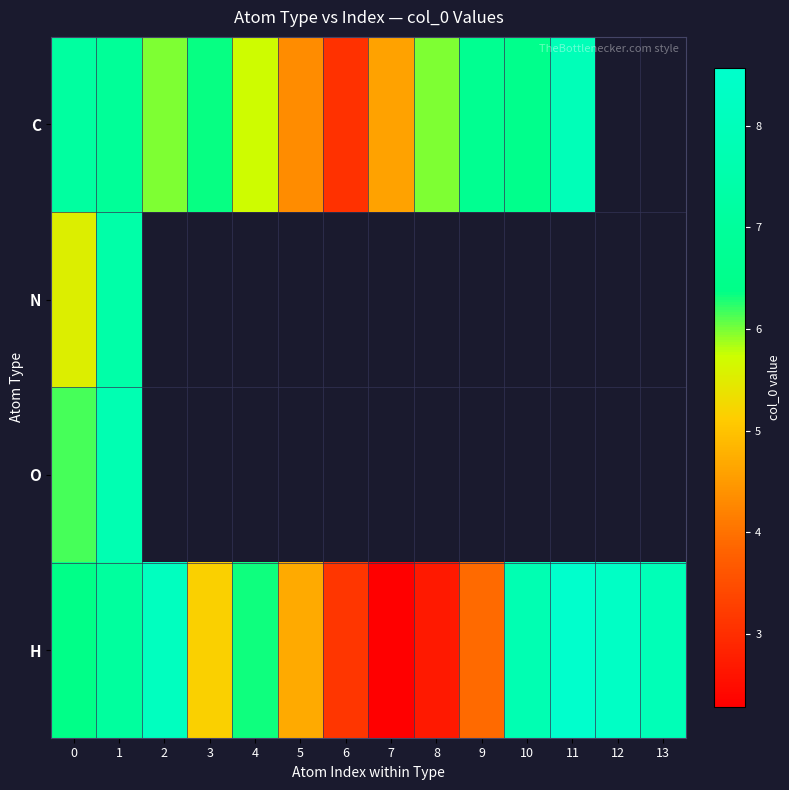

Rank the series by their maximum value, from highest to lowest.

row_3, row_0, row_2, row_1